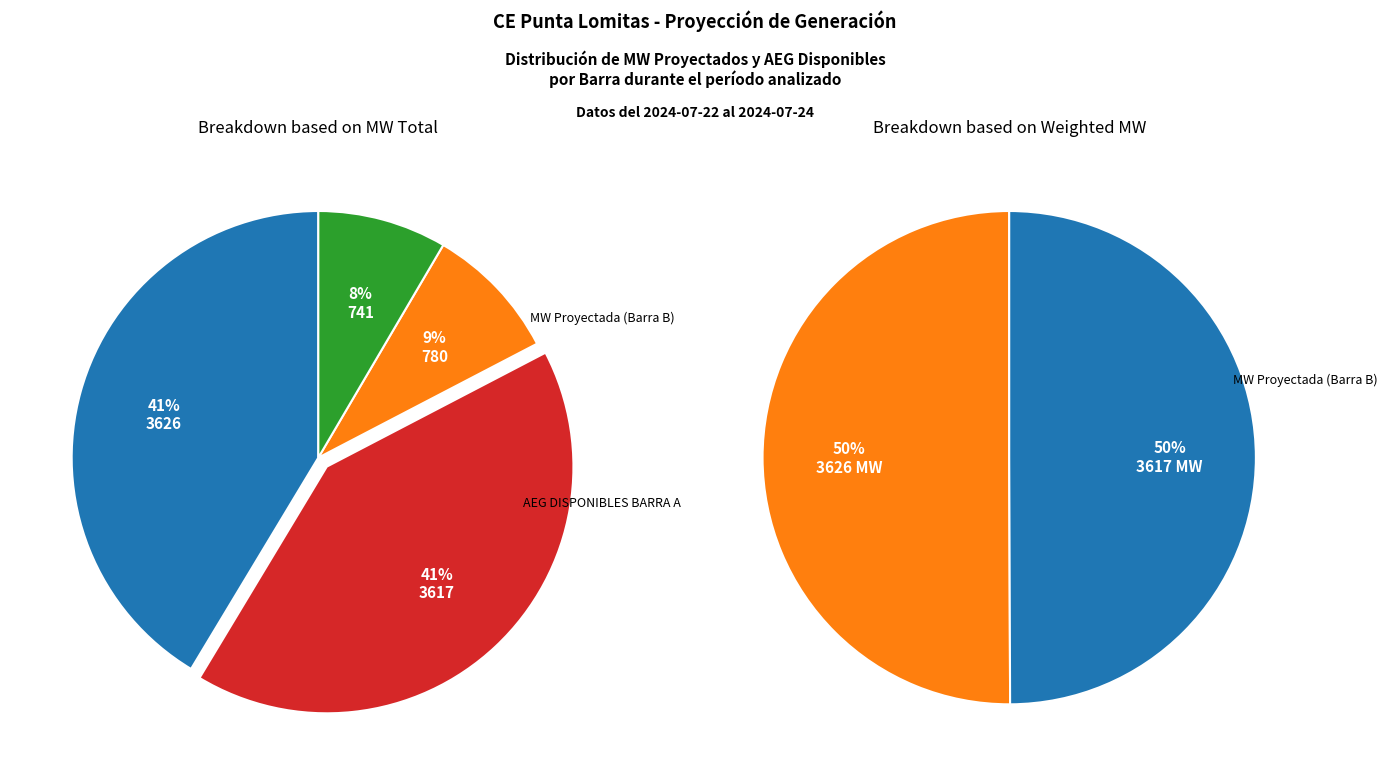

Is there a majority slice in this chart?

No